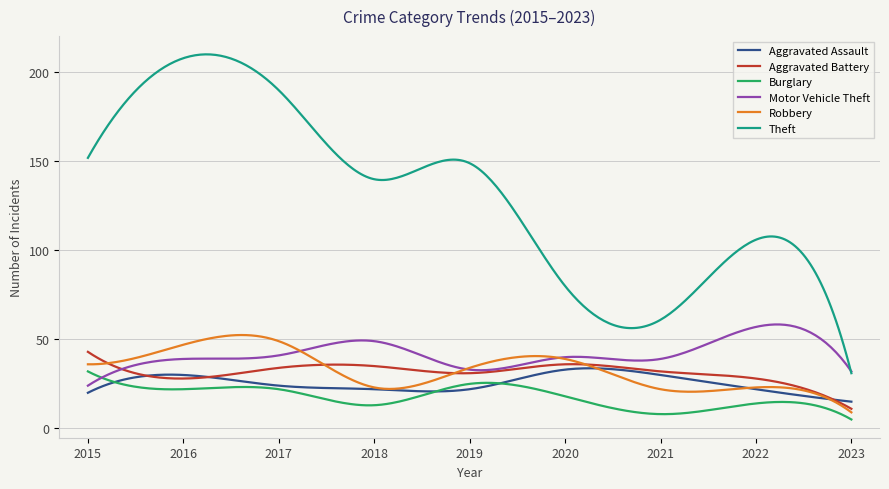

What is the difference between the maximum and minimum values in the Aggravated Battery series?

32.0